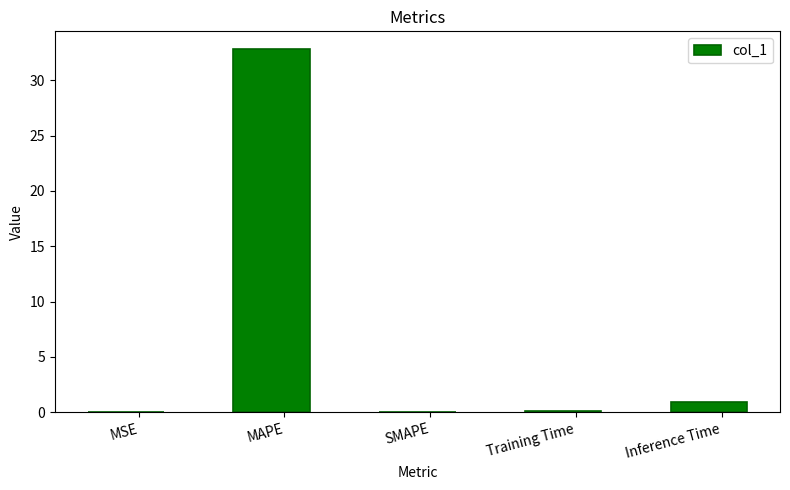

Is it true that the value at SMAPE is 0.0?

True